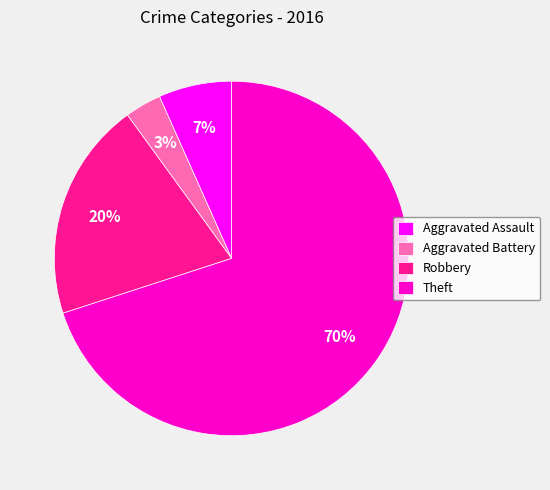

Which has a higher value, Theft or Aggravated Battery?

Theft